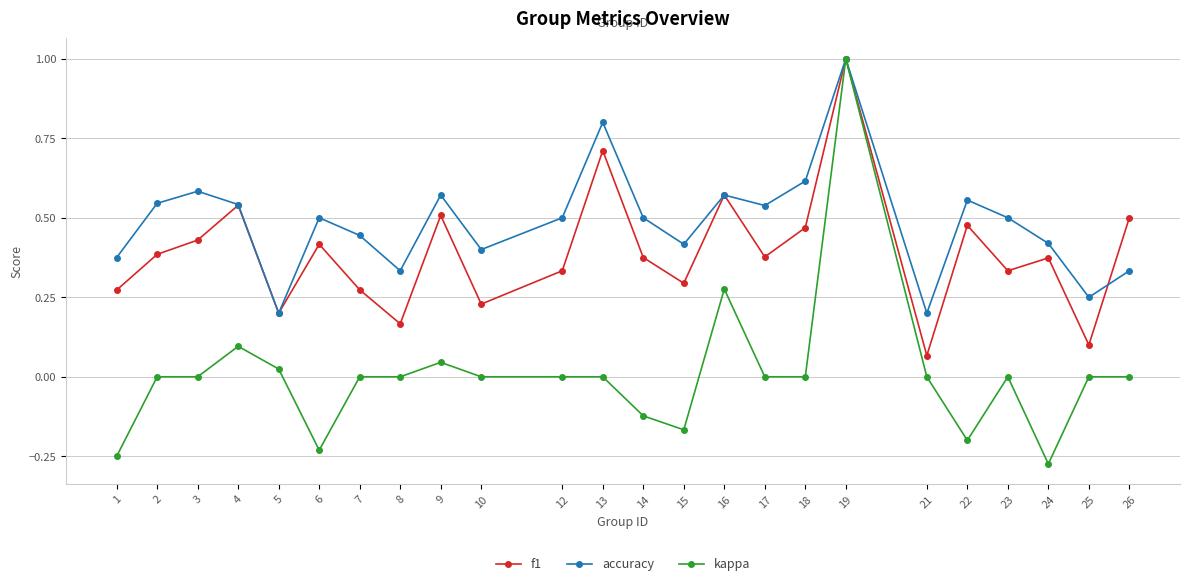

What are all the series names shown in the legend?

f1, accuracy, kappa